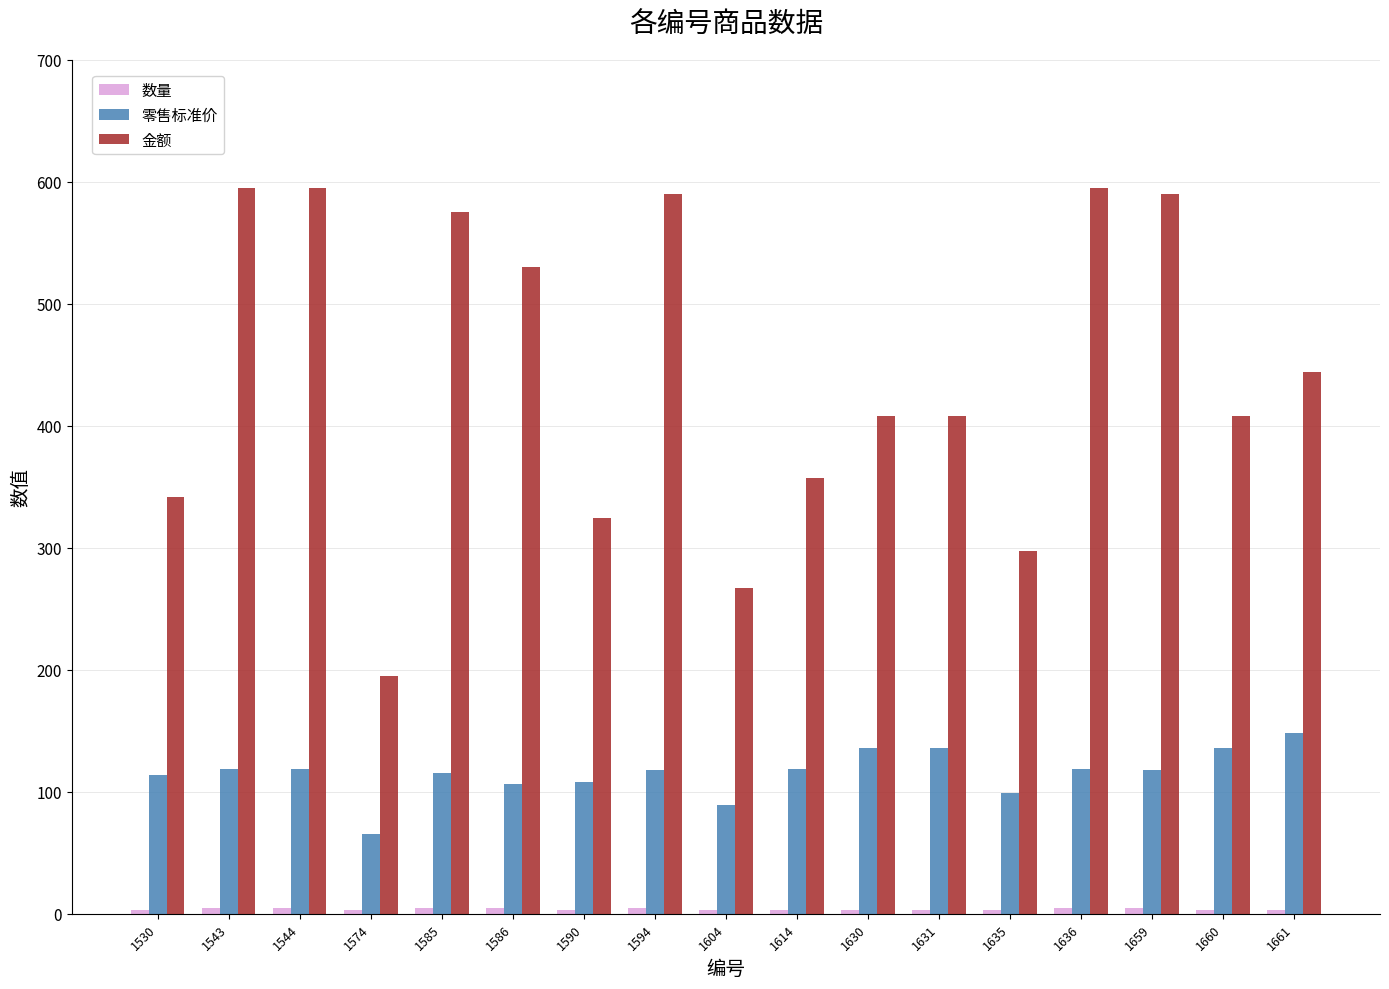

What is the maximum value for 零售标准价?

148